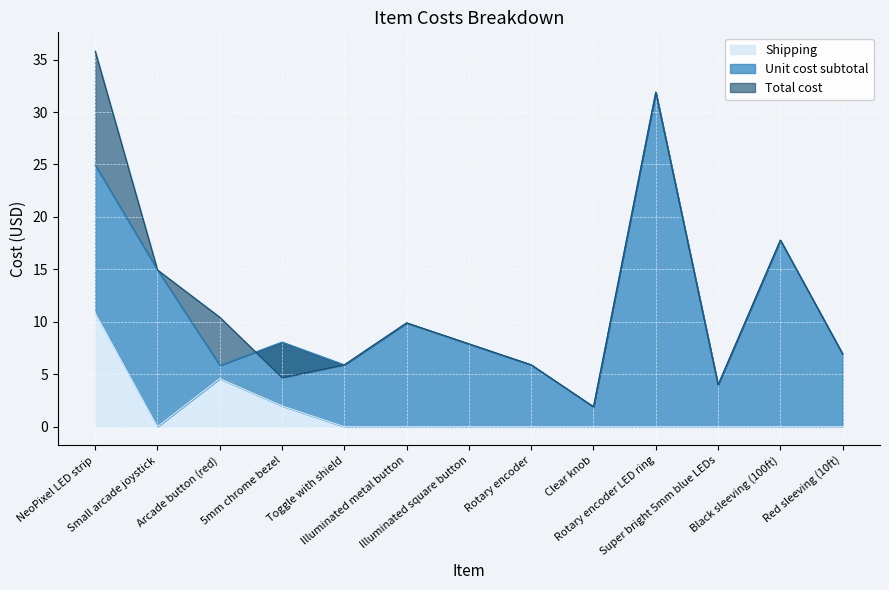

What is the label of the 9th point from the right?

Toggle with shield